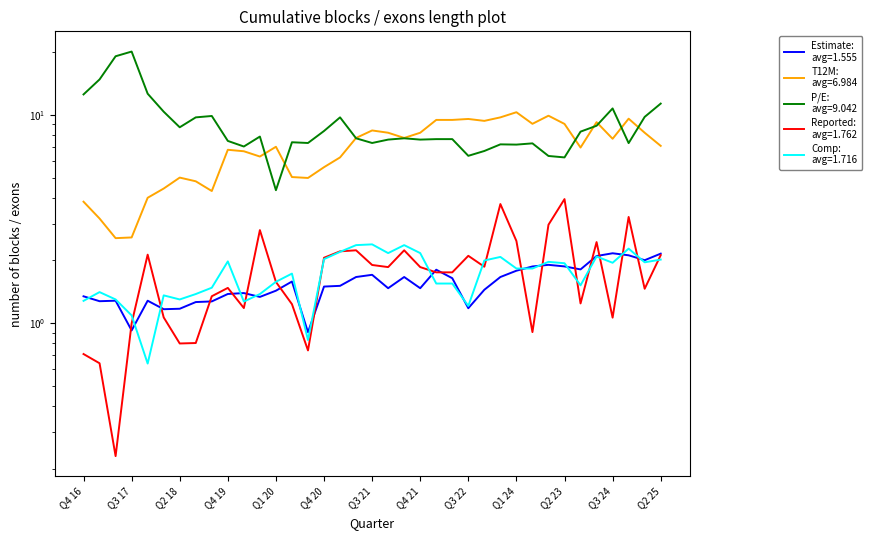

What is the greatest value displayed?

20.1